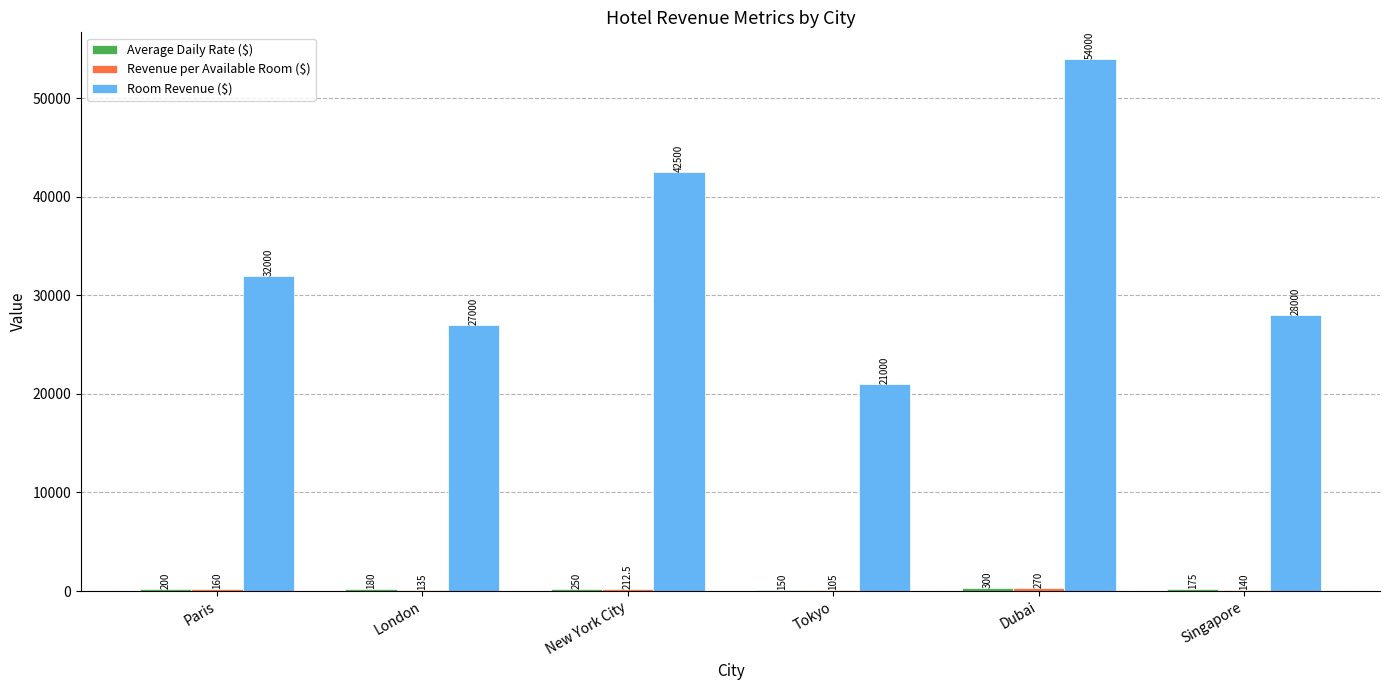

What is the sum of all Room Revenue ($) values?

204500.0